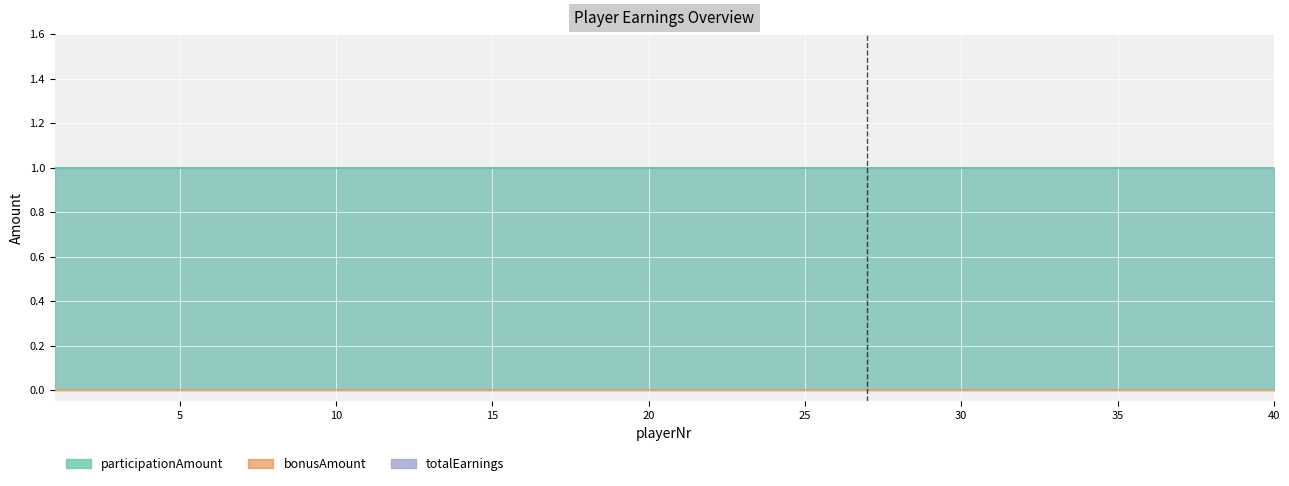

How many data points does each series have?

32